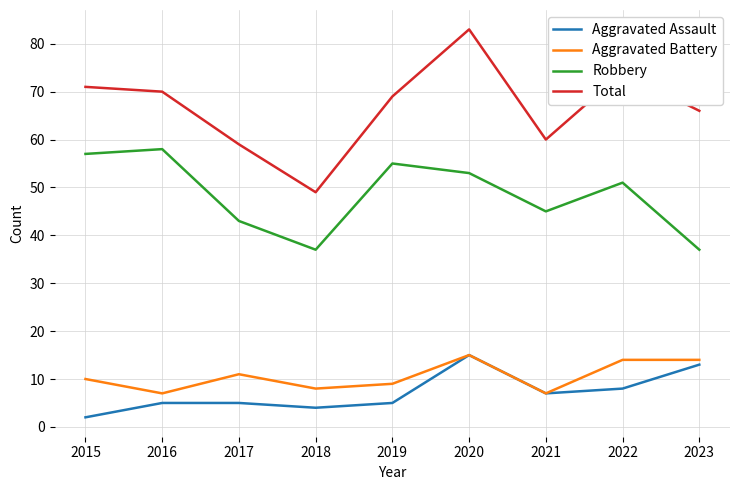

Is it true that Aggravated Assault equals 19 at 2023?

False